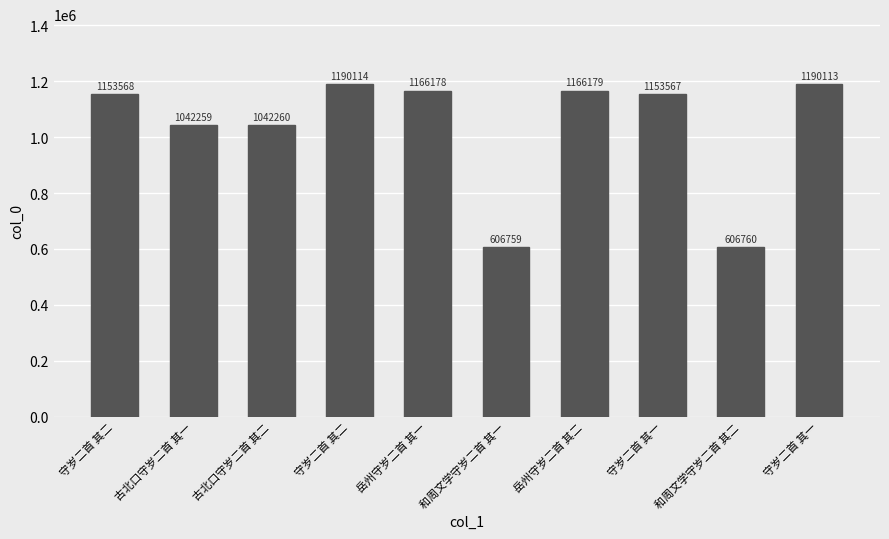

Rank the categories by value from highest to lowest.

守岁二首 其二, 守岁二首 其一, 岳州守岁二首 其二, 岳州守岁二首 其一, 守岁二首 其二, 守岁二首 其一, 古北口守岁二首 其二, 古北口守岁二首 其一, 和周文学守岁二首 其二, 和周文学守岁二首 其一